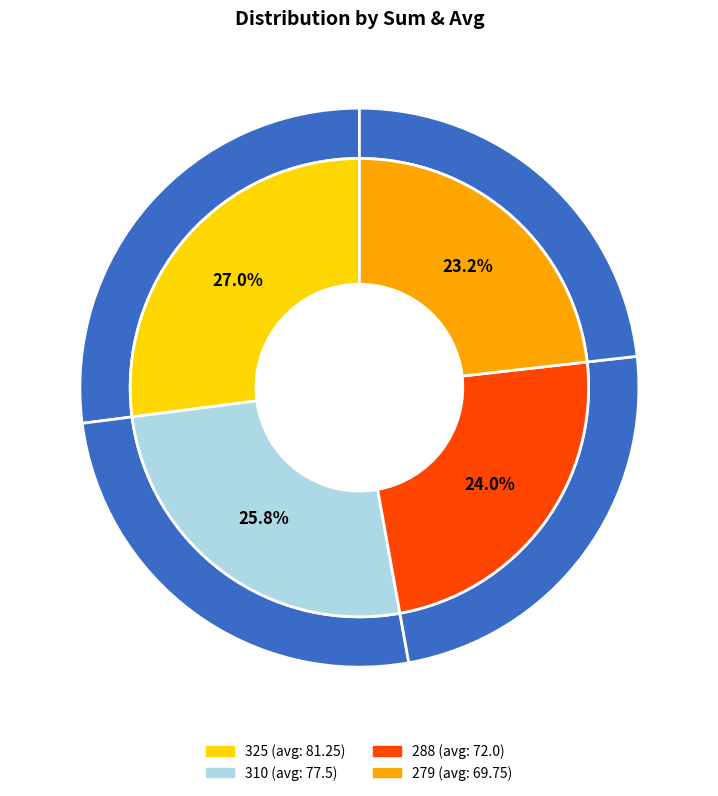

What portion of the pie excludes 310?

74.2%